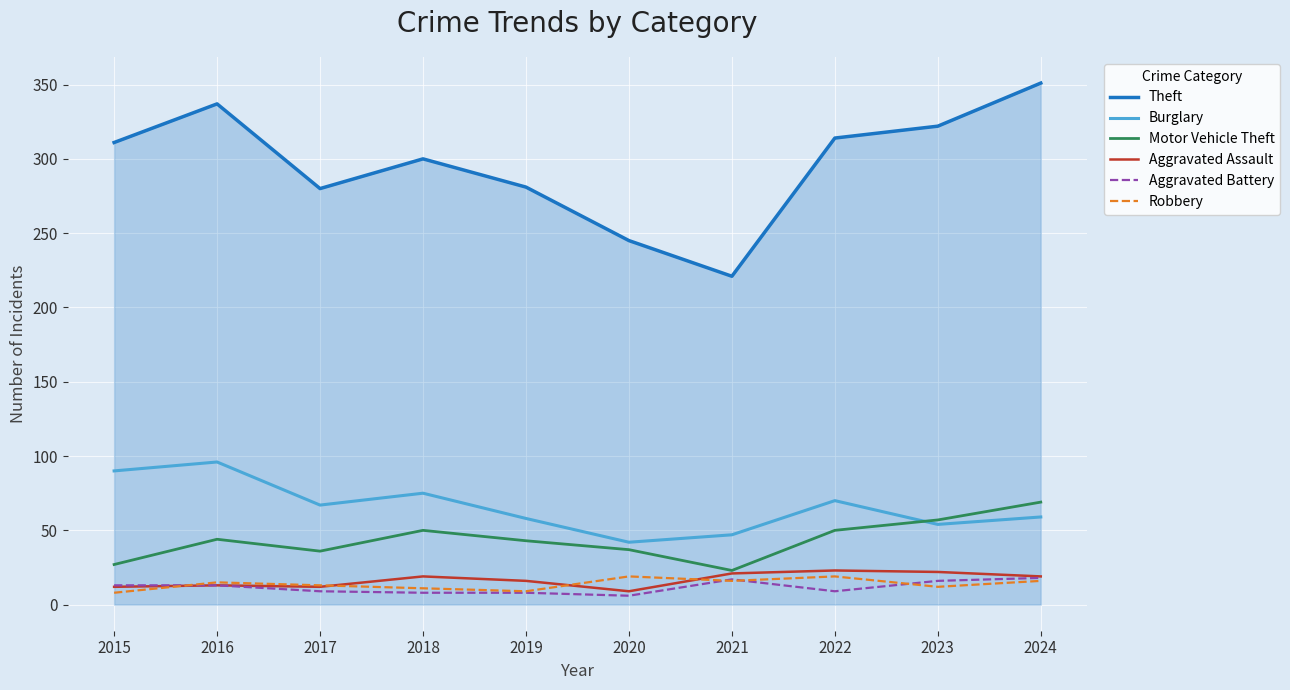

Which series has the largest total across all categories?

Theft